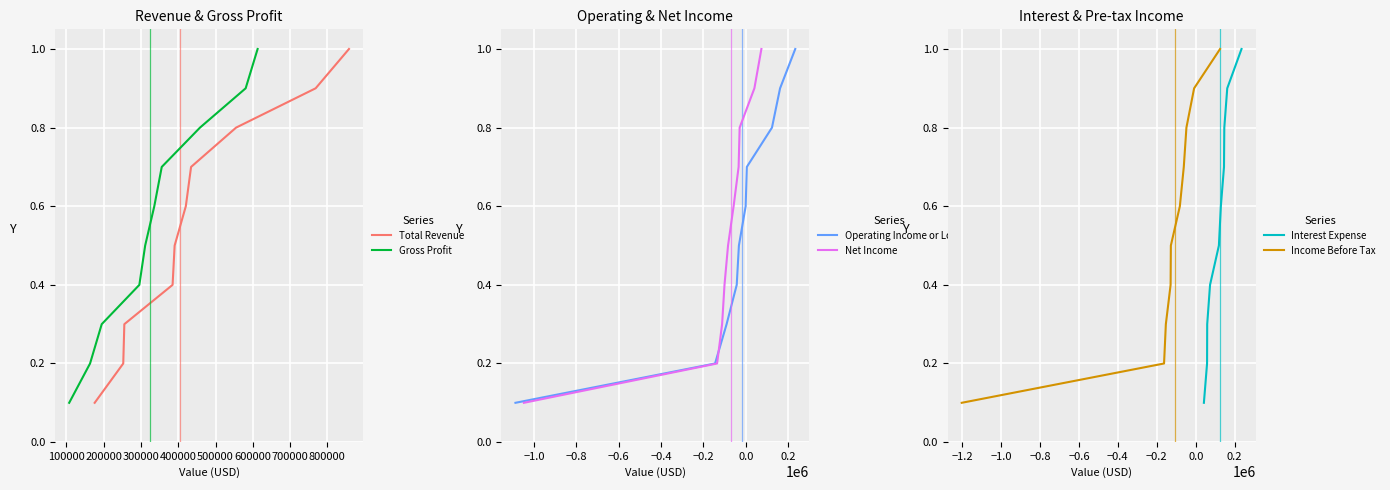

True or false: Net Income and Total Revenue intersect in this chart.

False